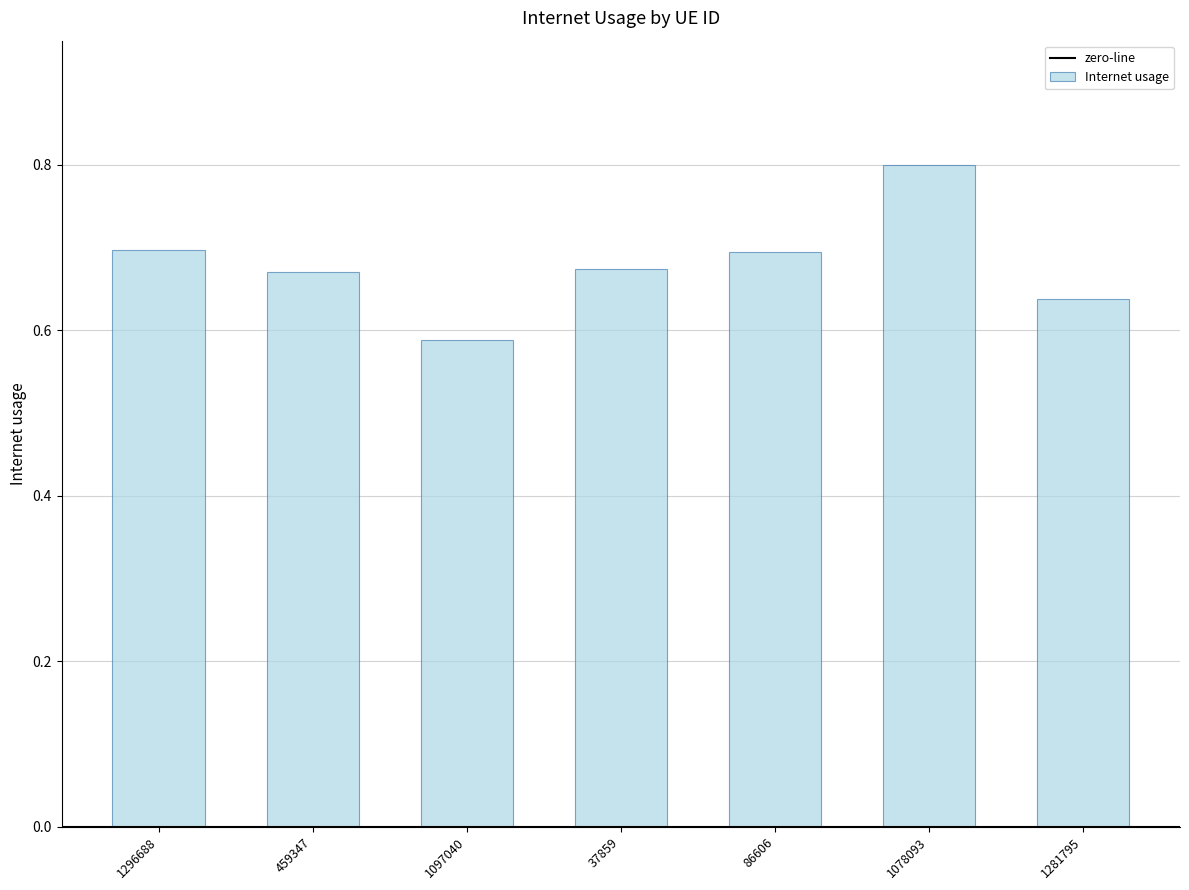

What is the value of the 6th bar from the left?

0.8